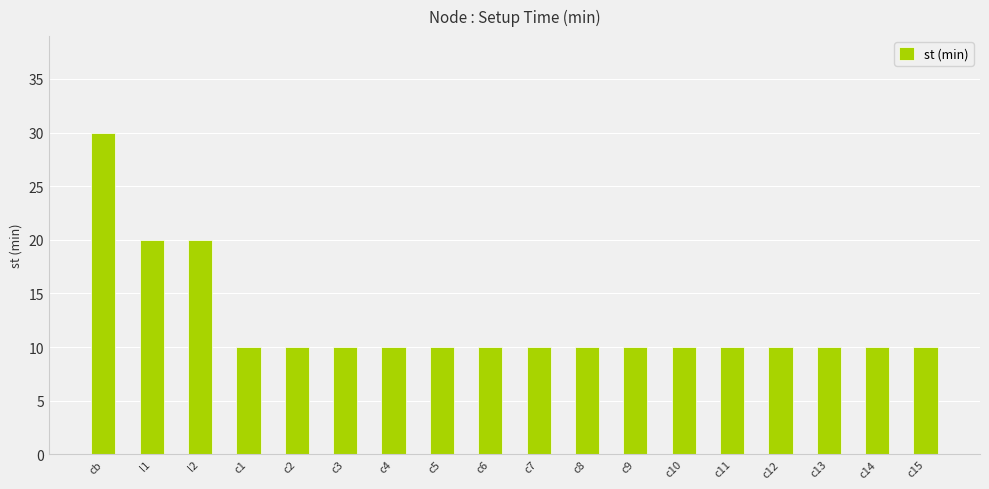

What position from the right is c12?

4